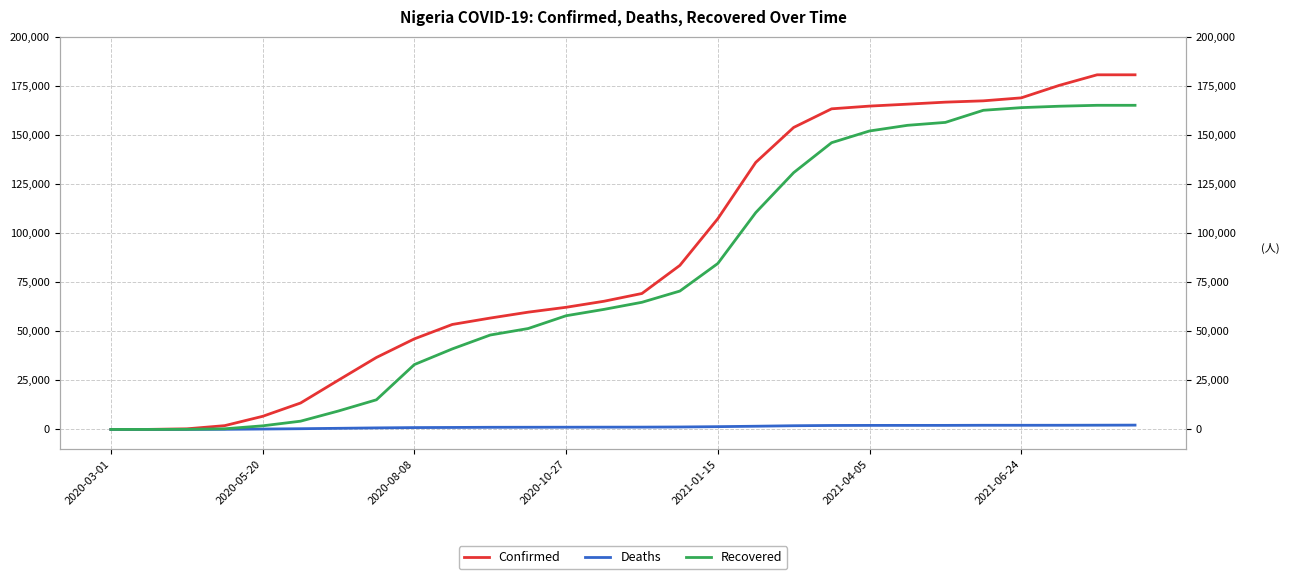

The Recovered series shows 102901 at 23. True or false?

False